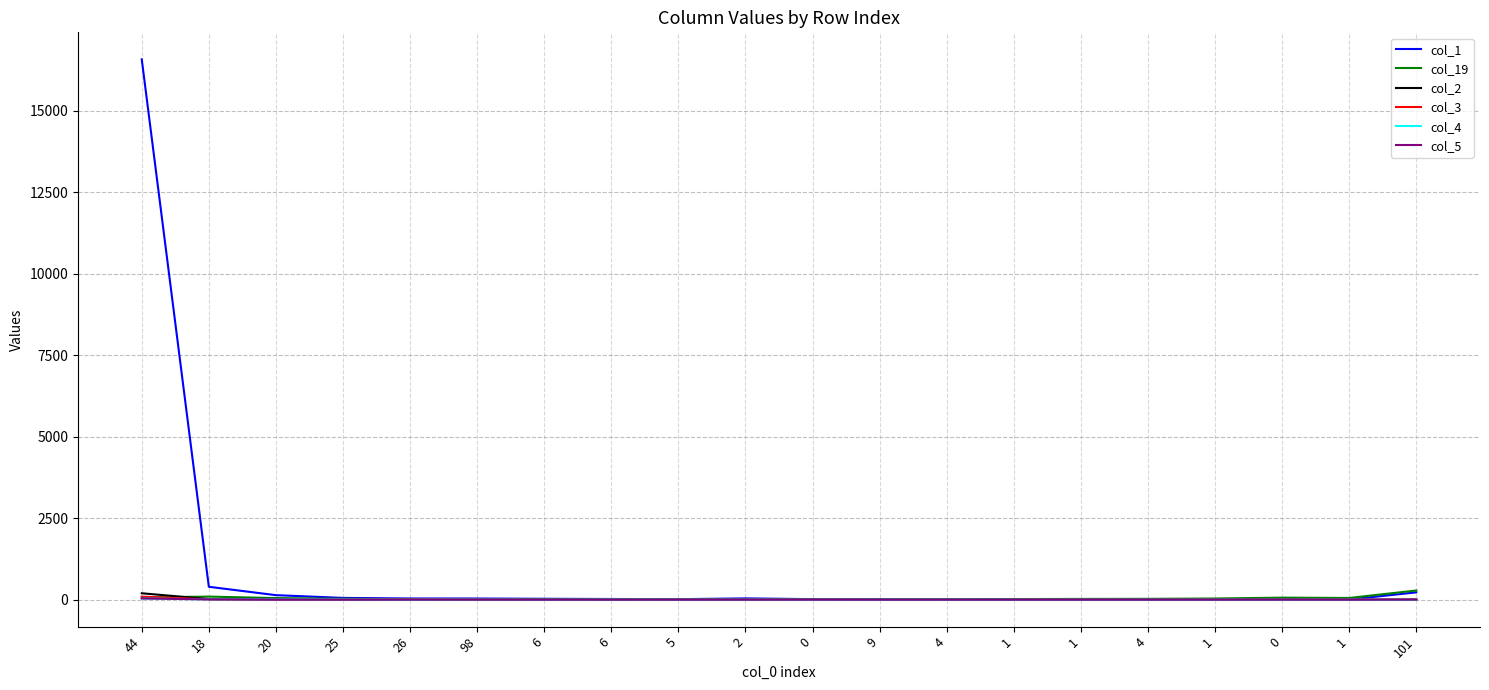

What is the difference between the maximum and minimum values in the col_19 series?

280